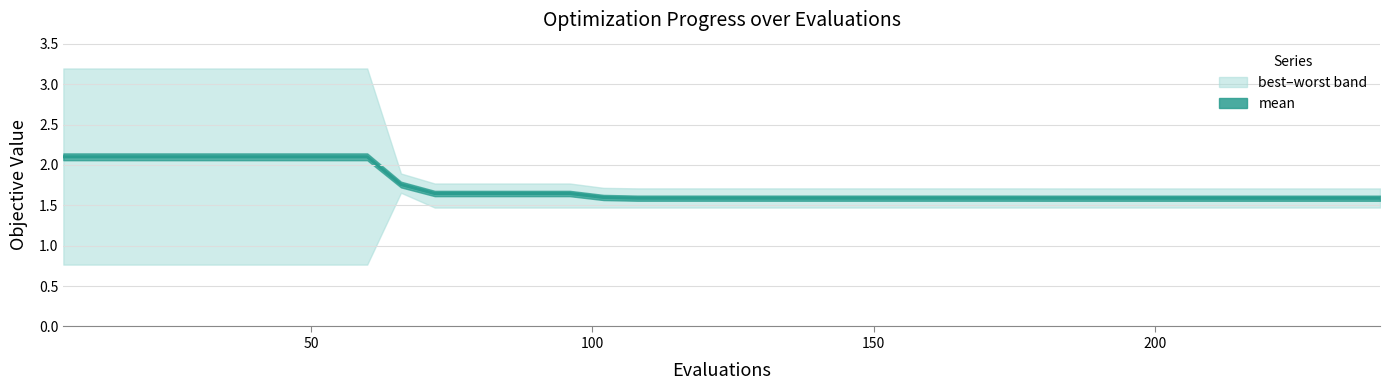

How many values are between 1 and 2?

30